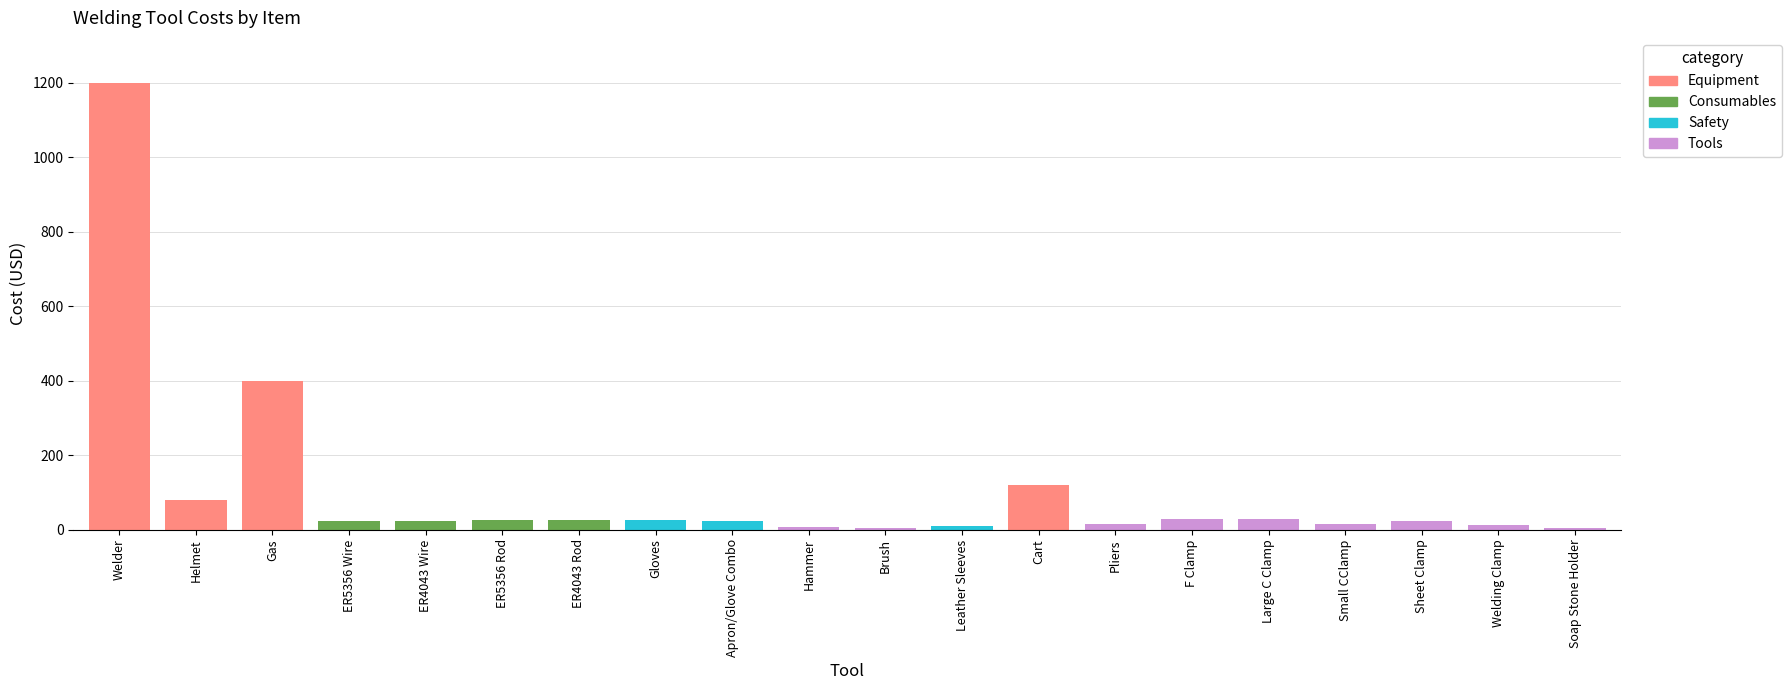

What is the smallest value displayed?

4